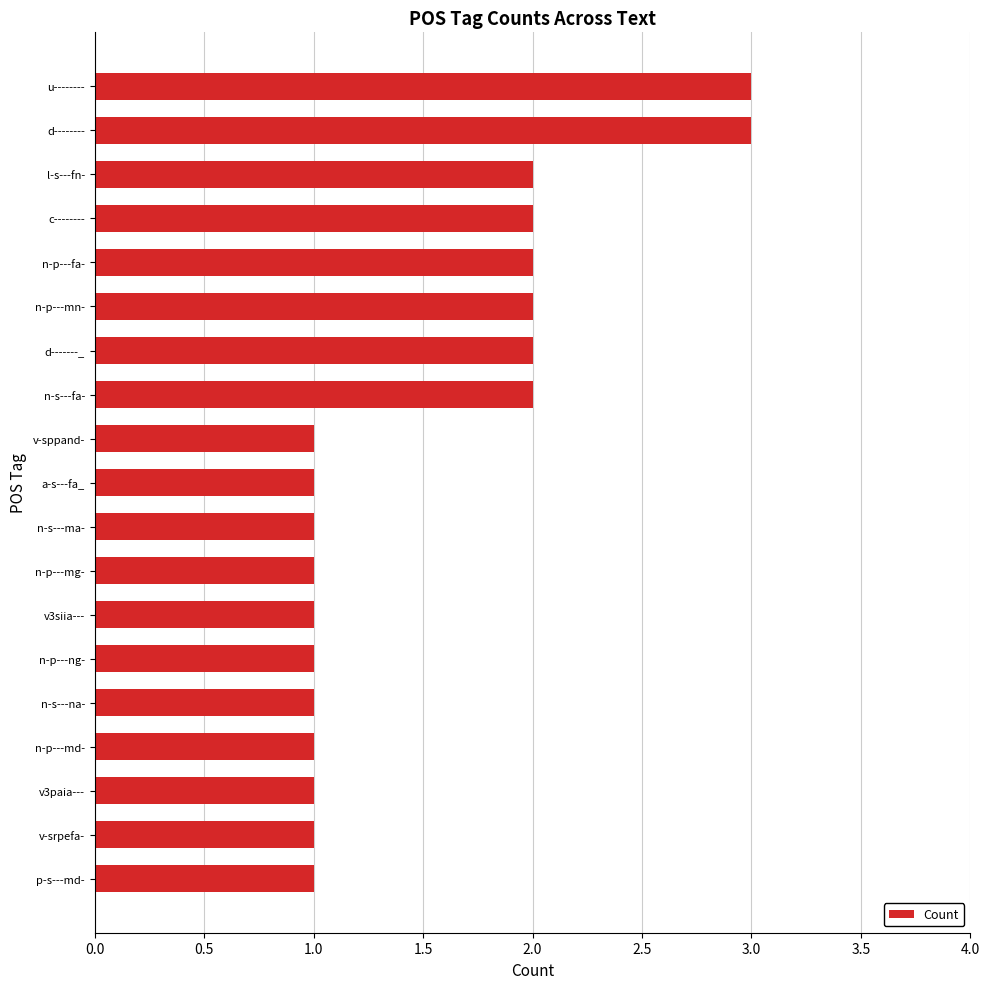

How many series are shown in this chart?

1